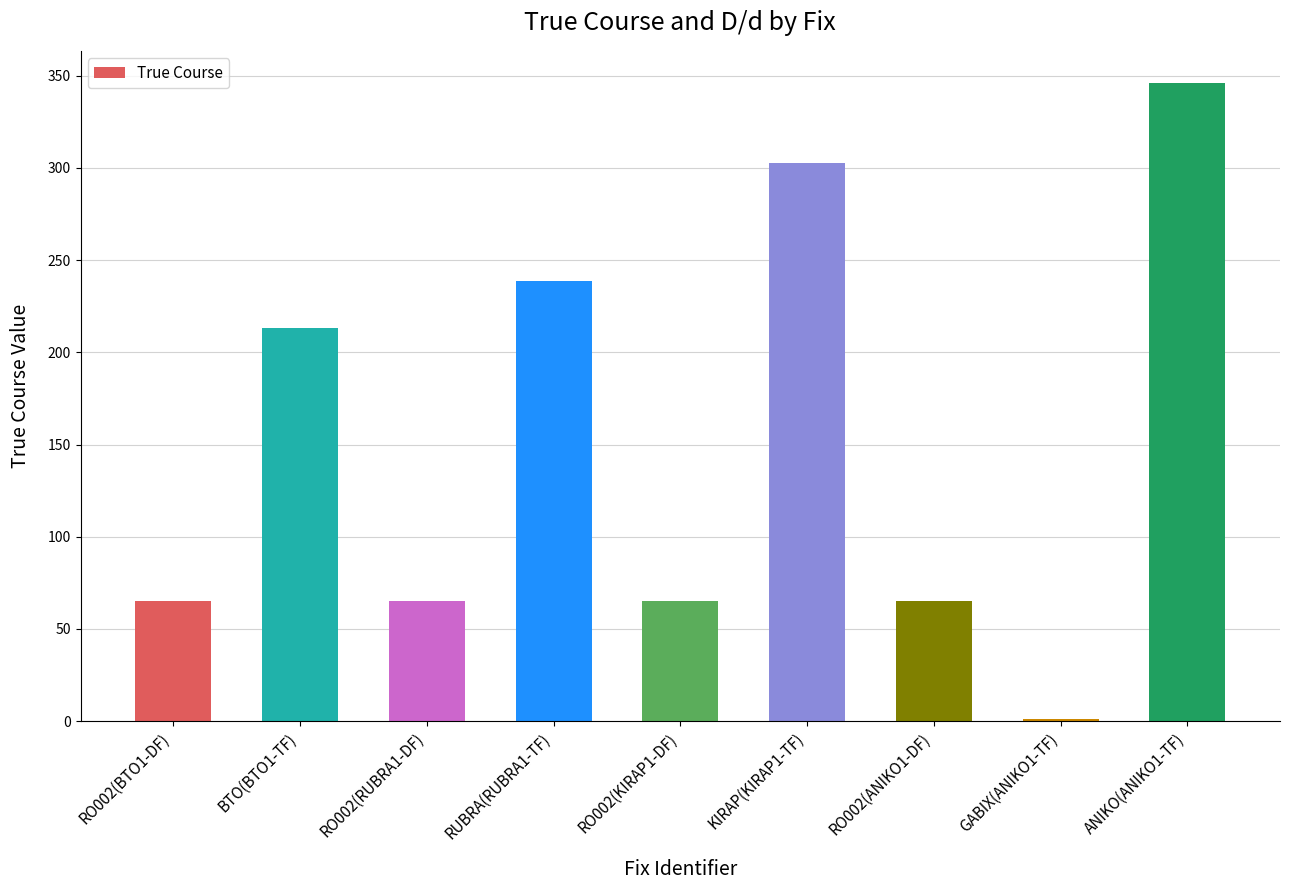

Count the number of data series in this chart.

1